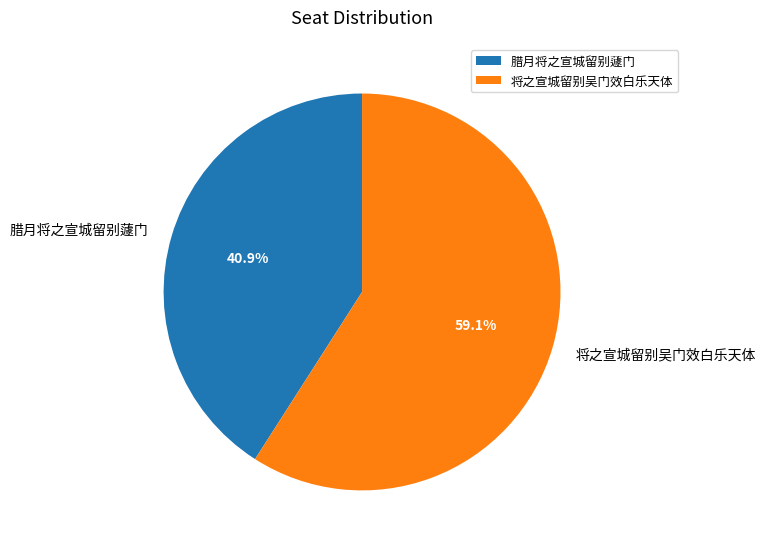

What is the smallest slice in the pie chart?

腊月将之宣城留别蘧门